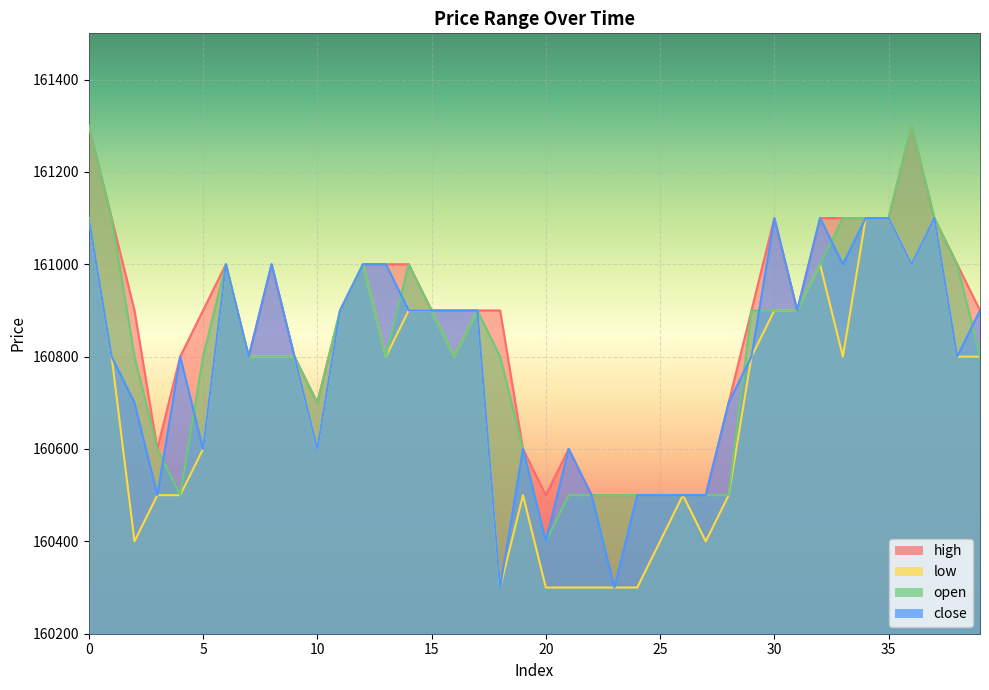

Reading right to left, extract all data points from this chart.

high: 39=160900	38=161000	37=161100	36=161300	35=161100	34=161100	33=161100	32=161100	31=160900	30=161100	29=160900	28=160700	27=160500	26=160500	25=160500	24=160500	23=160500	22=160500	21=160600	20=160500	19=160600	18=160900	17=160900	16=160900	15=160900	14=161000	13=161000	12=161000	11=160900	10=160700	9=160800	8=161000	7=160800	6=161000	5=160900	4=160800	3=160600	2=160900	1=161100	0=161300
low: 39=160800	38=160800	37=161100	36=161000	35=161100	34=161100	33=160800	32=161000	31=160900	30=160900	29=160800	28=160500	27=160400	26=160500	25=160400	24=160300	23=160300	22=160300	21=160300	20=160300	19=160500	18=160300	17=160900	16=160800	15=160900	14=160900	13=160800	12=161000	11=160900	10=160600	9=160800	8=160800	7=160800	6=161000	5=160600	4=160500	3=160500	2=160400	1=160800	0=161100
open: 39=160800	38=161000	37=161100	36=161300	35=161100	34=161100	33=161100	32=161000	31=160900	30=160900	29=160900	28=160500	27=160500	26=160500	25=160500	24=160500	23=160500	22=160500	21=160500	20=160400	19=160600	18=160800	17=160900	16=160800	15=160900	14=161000	13=160800	12=161000	11=160900	10=160700	9=160800	8=160800	7=160800	6=161000	5=160800	4=160500	3=160600	2=160800	1=161100	0=161300
close: 39=160900	38=160800	37=161100	36=161000	35=161100	34=161100	33=161000	32=161100	31=160900	30=161100	29=160800	28=160700	27=160500	26=160500	25=160500	24=160500	23=160300	22=160500	21=160600	20=160400	19=160600	18=160300	17=160900	16=160900	15=160900	14=160900	13=161000	12=161000	11=160900	10=160600	9=160800	8=161000	7=160800	6=161000	5=160600	4=160800	3=160500	2=160700	1=160800	0=161100